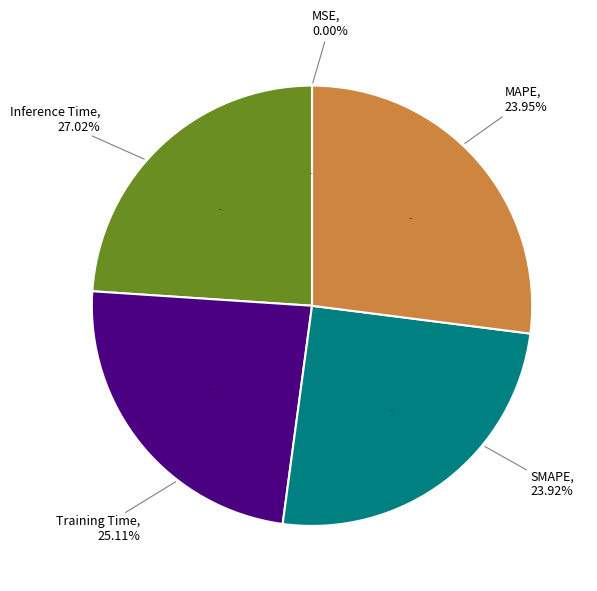

Which has a higher value, MAPE or SMAPE?

MAPE